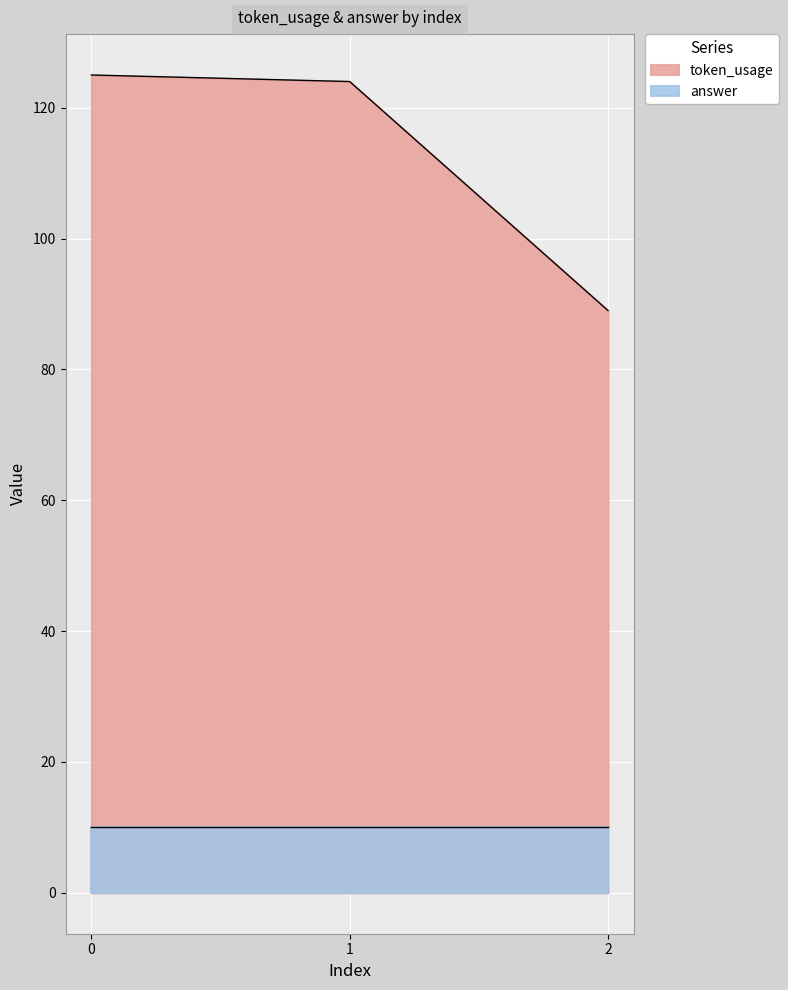

List the labels in order of value, smallest first.

2, 1, 0